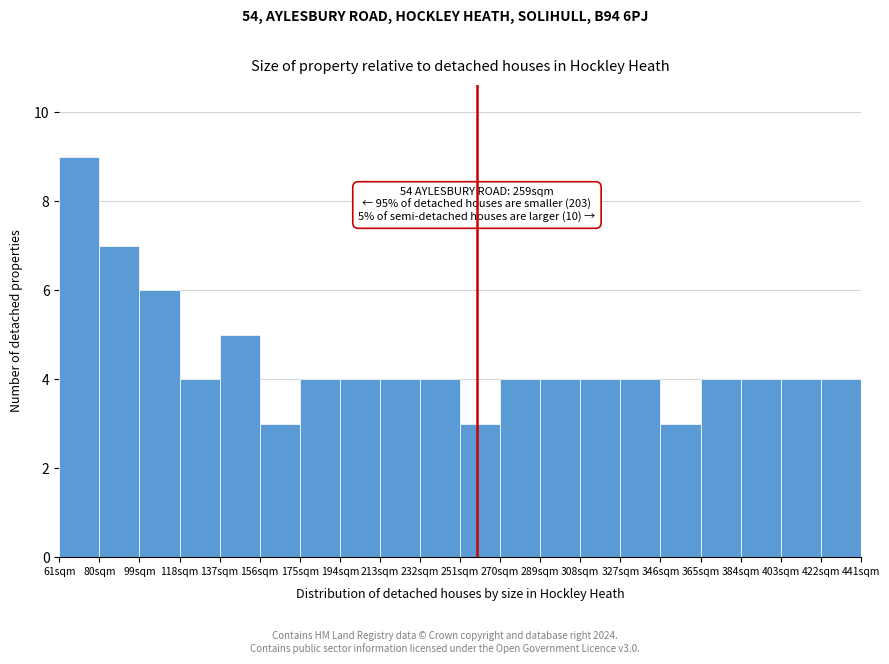

Over which range of the x-axis is the bar tallest?

61 to 80